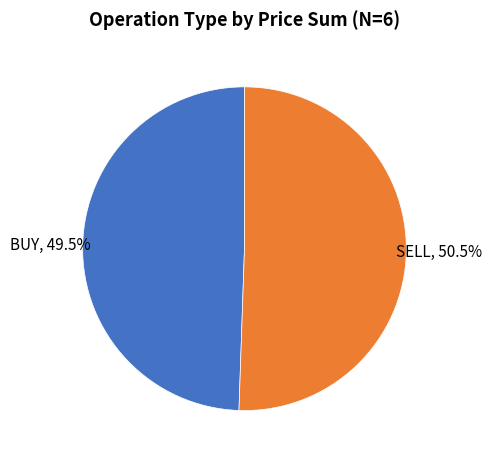

Is there a majority slice in this chart?

Yes